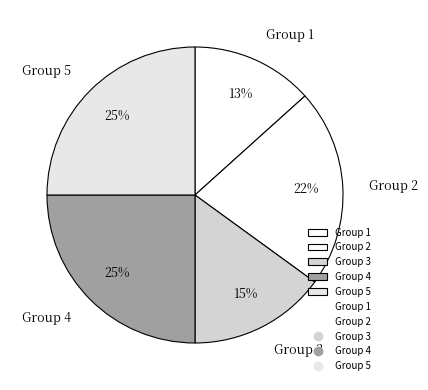

Combined, do Group 1 and Group 3 account for over 50%?

No